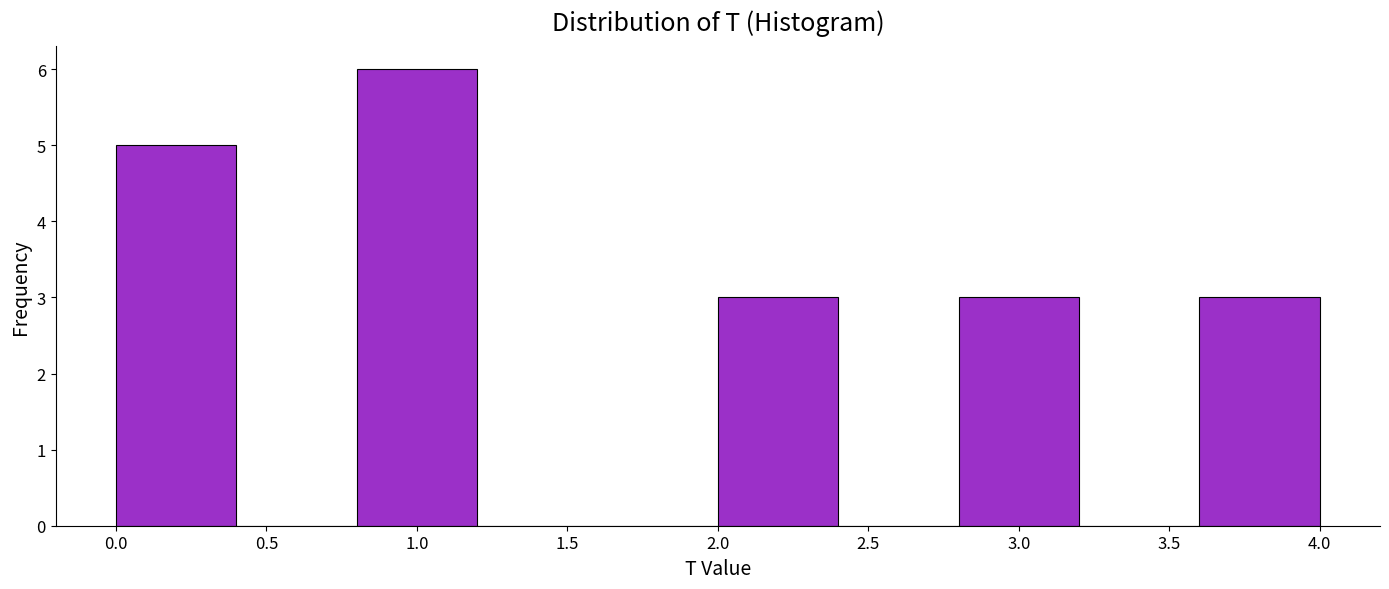

Reading left to right, transcribe this chart: for each bar, give the range it covers on the x-axis and its height. The values are not printed on the chart, so give them approximately, as read against the axis.

0.0 to 0.4: 5
0.4 to 0.8: 0
0.8 to 1.2: 6
1.2 to 1.6: 0
1.6 to 2.0: 0
2.0 to 2.4: 3
2.4 to 2.8: 0
2.8 to 3.2: 3
3.2 to 3.6: 0
3.6 to 4.0: 3